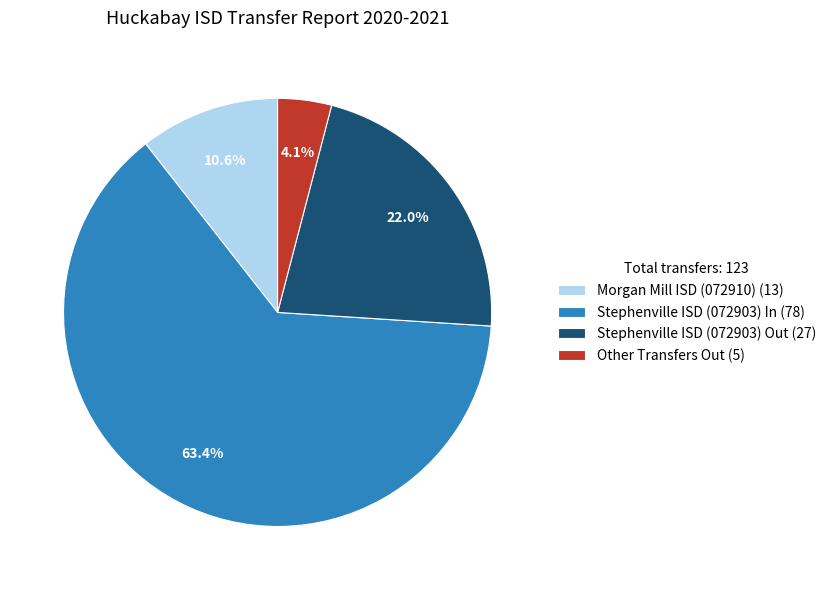

To the nearest percent, what is the combined percentage of Morgan Mill ISD (072910) and Stephenville ISD (072903) In?

74%